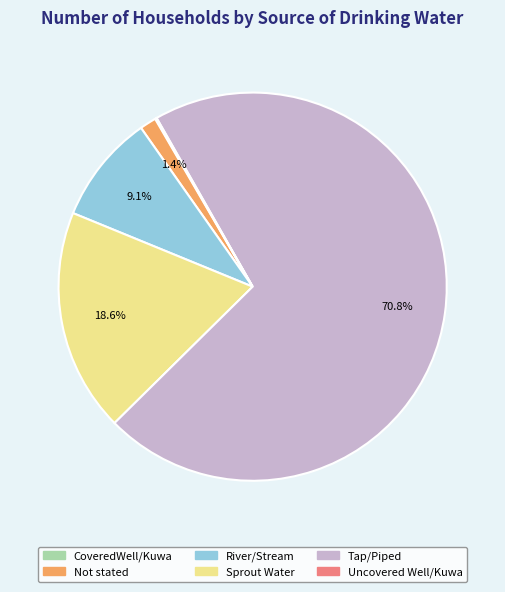

Do Sprout Water and River/Stream together represent more than half of the pie?

No